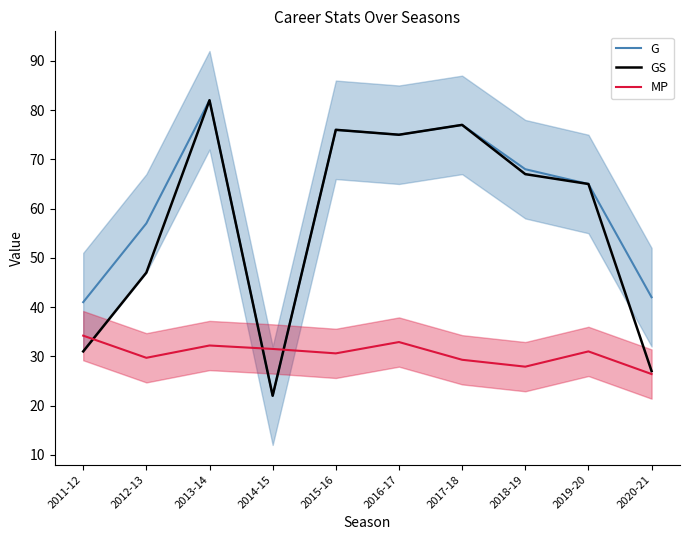

The GS series shows 76.0 at 2015-16. True or false?

True